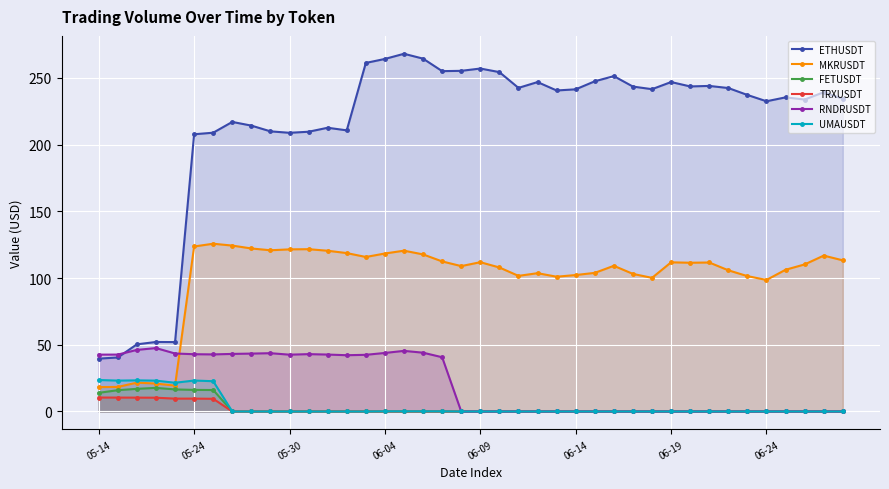

True or false: ETHUSDT and TRXUSDT intersect in this chart.

False